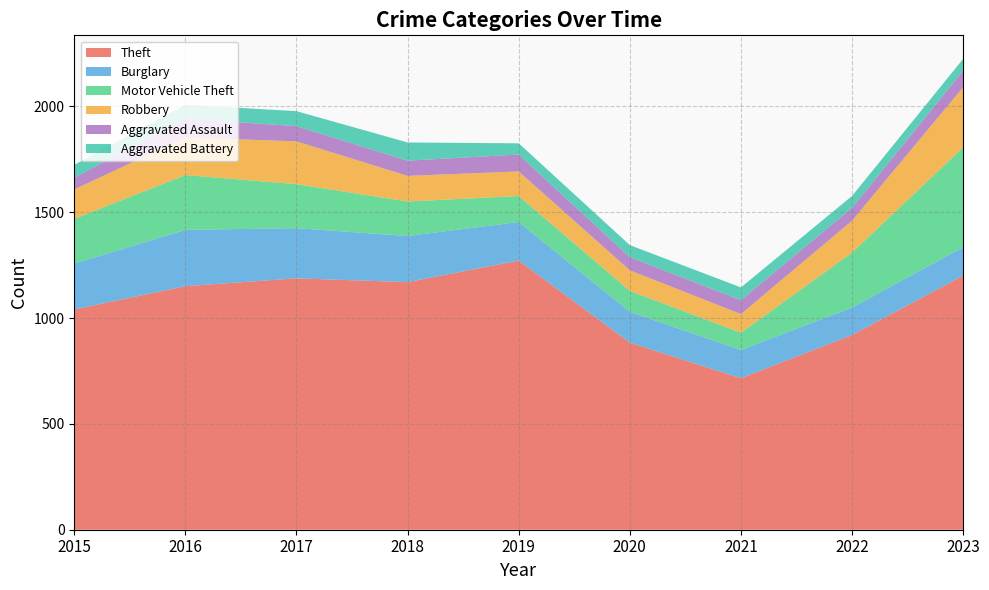

Reading left to right, transcribe all the data shown in this chart.

Theft: 1041	1151	1188	1170	1272	884	716	920	1201
Burglary: 216	266	237	218	182	146	133	130	134
Motor Vehicle Theft: 212	259	208	163	123	99	82	259	472
Robbery: 139	178	202	121	116	97	88	151	284
Aggravated Assault: 56	88	72	72	80	62	66	61	78
Aggravated Battery: 60	66	71	86	53	57	60	56	56